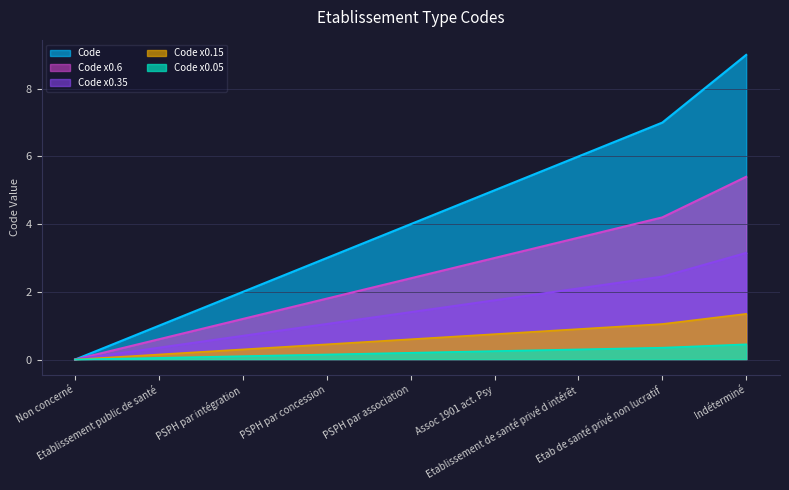

How many categories are shown in the chart?

9